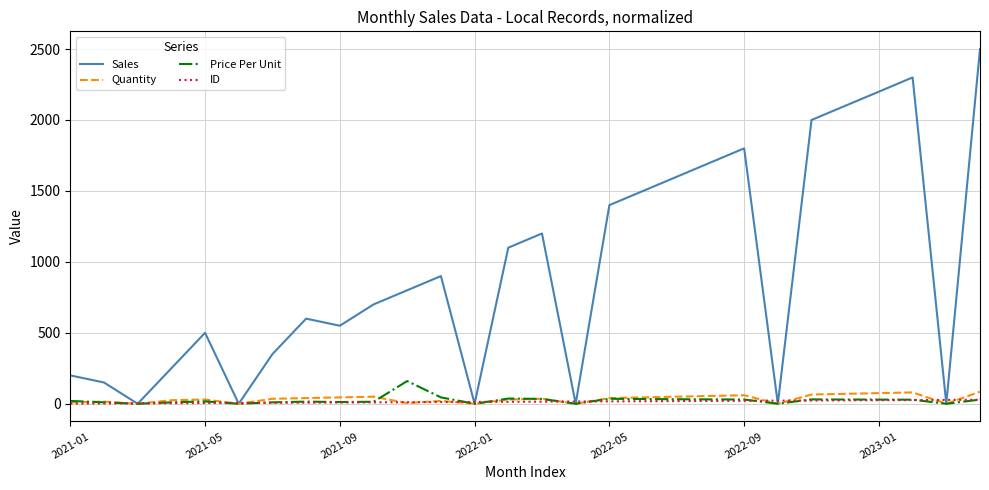

What are all the series names shown in the legend?

Sales, Quantity, Price Per Unit, ID